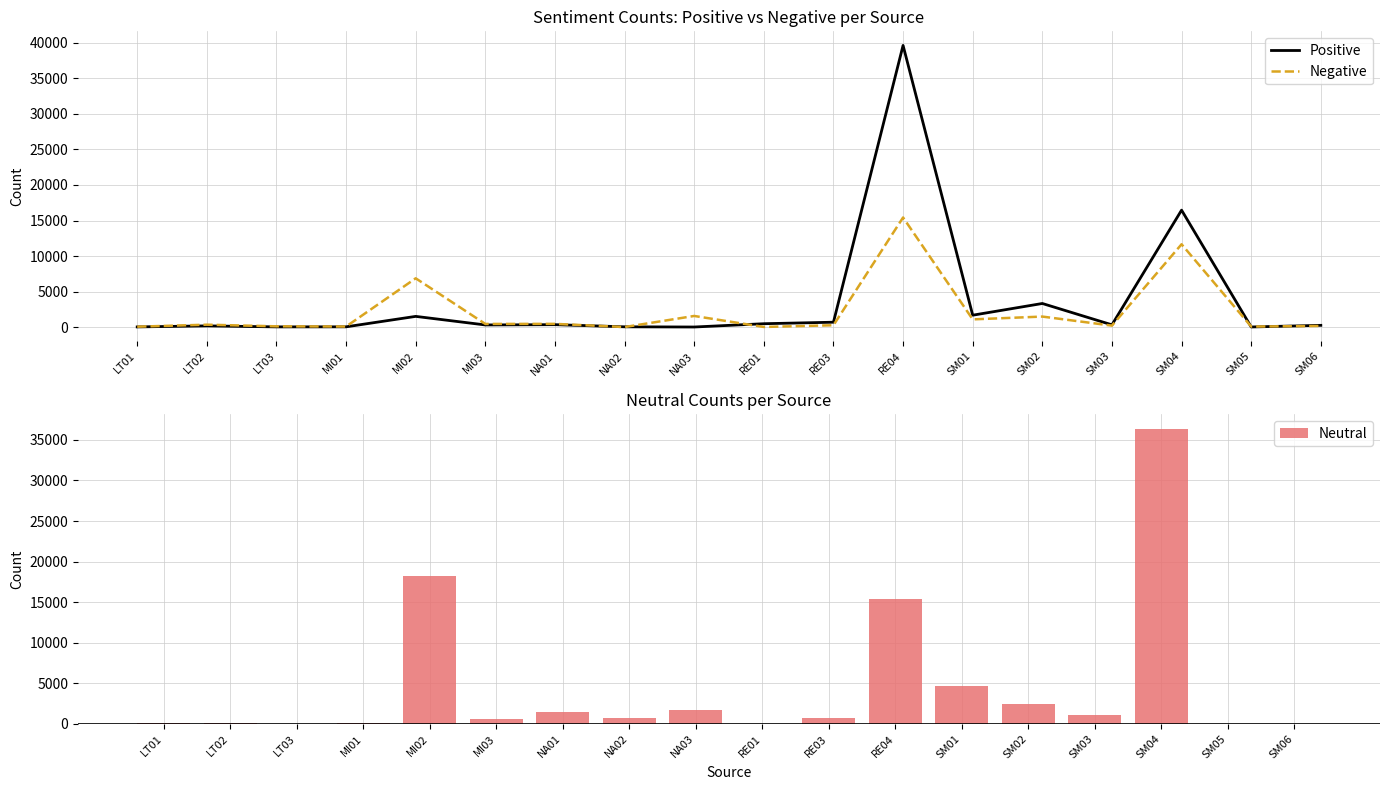

List the labels in order of Positive value, smallest first.

NA03, SM05, LT01, LT03, MI01, NA02, LT02, SM06, MI03, SM03, NA01, RE01, RE03, MI02, SM01, SM02, SM04, RE04